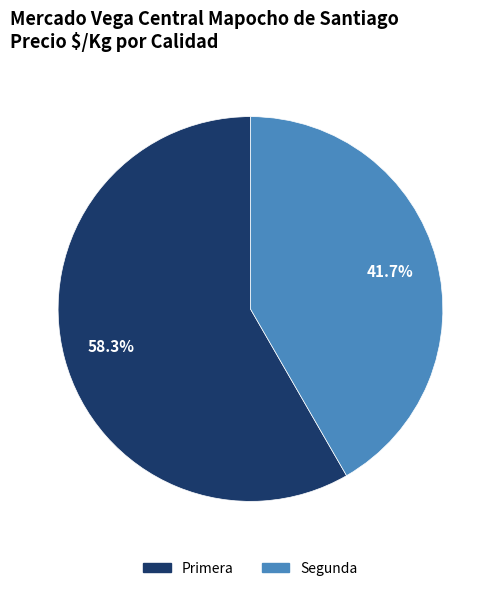

Between Primera and Segunda, which is larger?

Primera